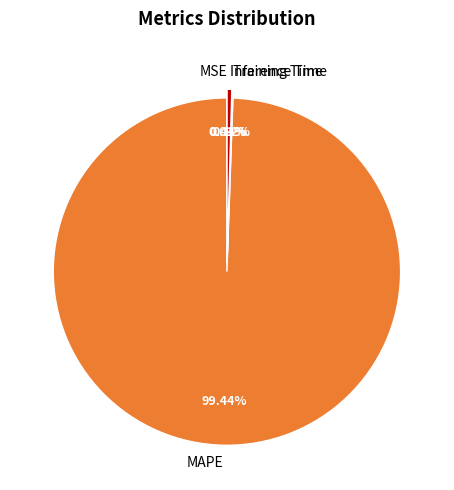

The MAPE slice represents 88% of the pie. True or false?

False